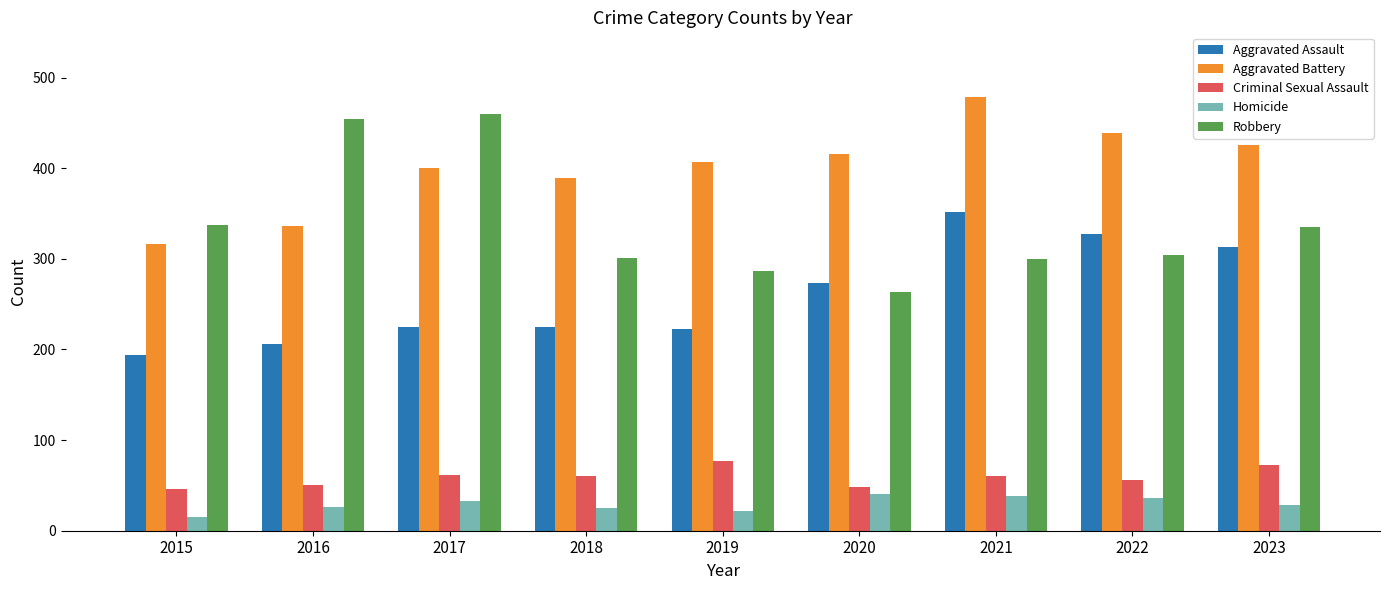

Count the number of data series in this chart.

5